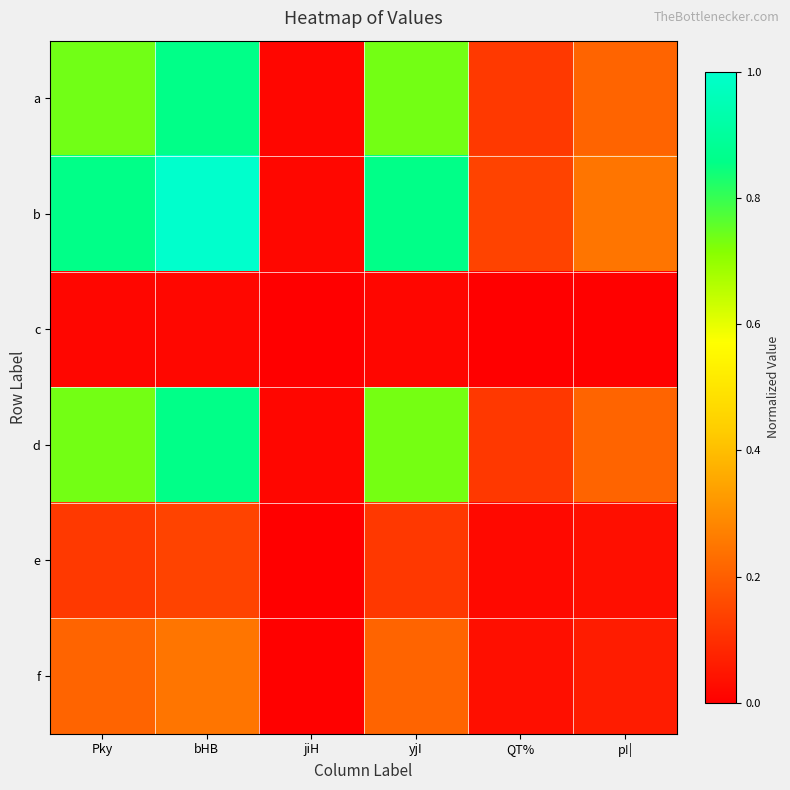

How many distinct data groups are displayed?

6